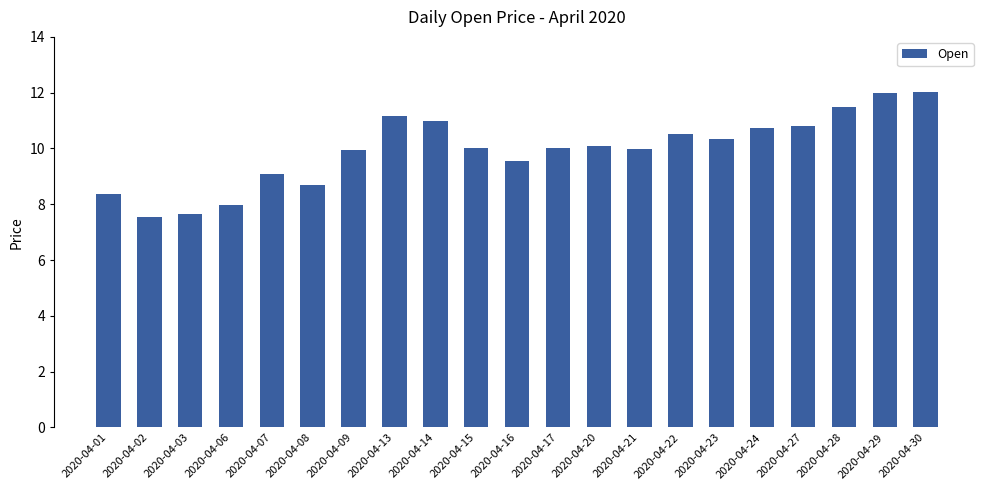

What is the difference between the second highest and minimum values?

4.4